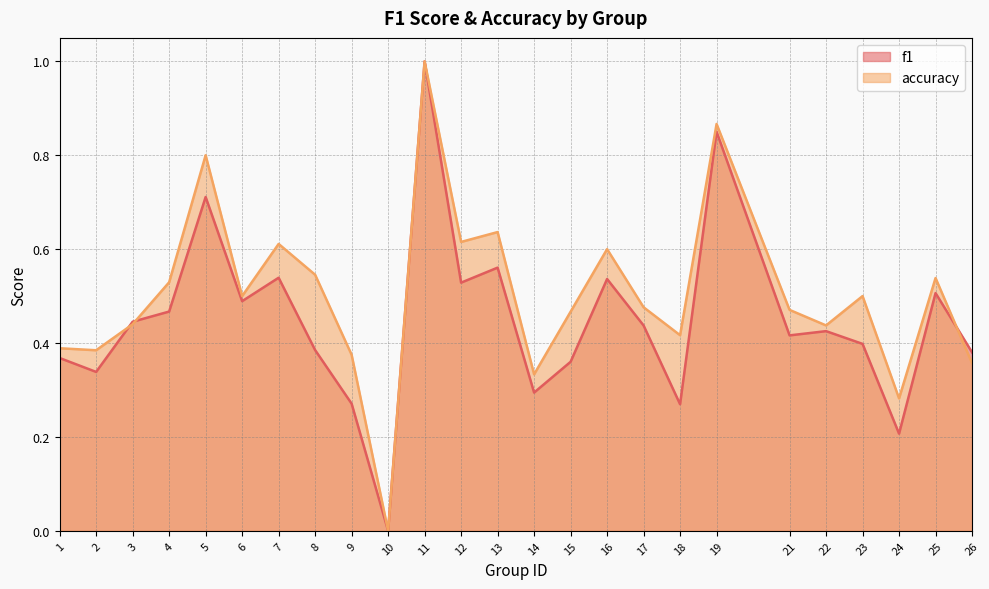

At which category is the sum across all series the highest?

11